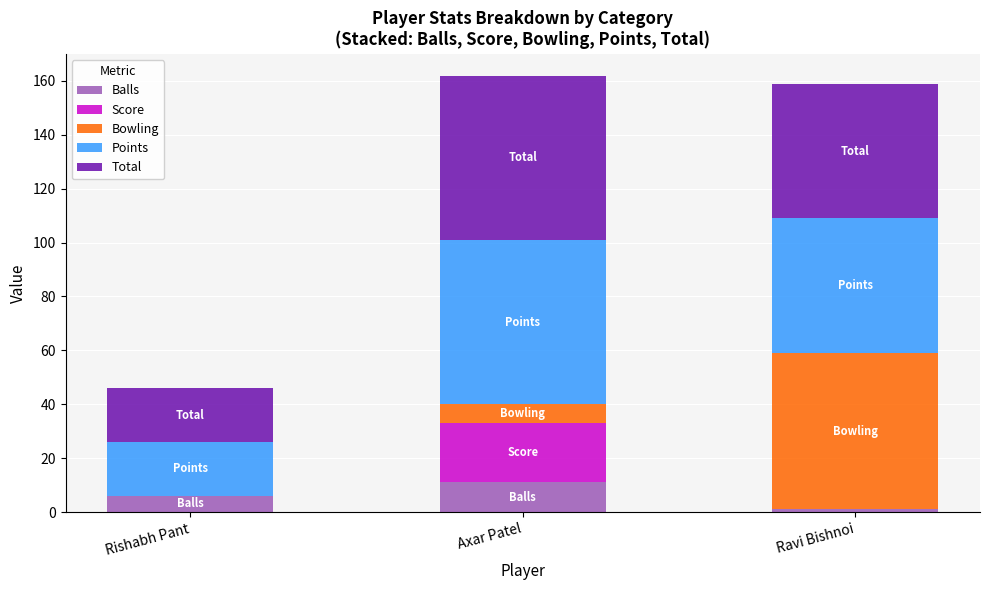

What is the sum of all Balls values?

18